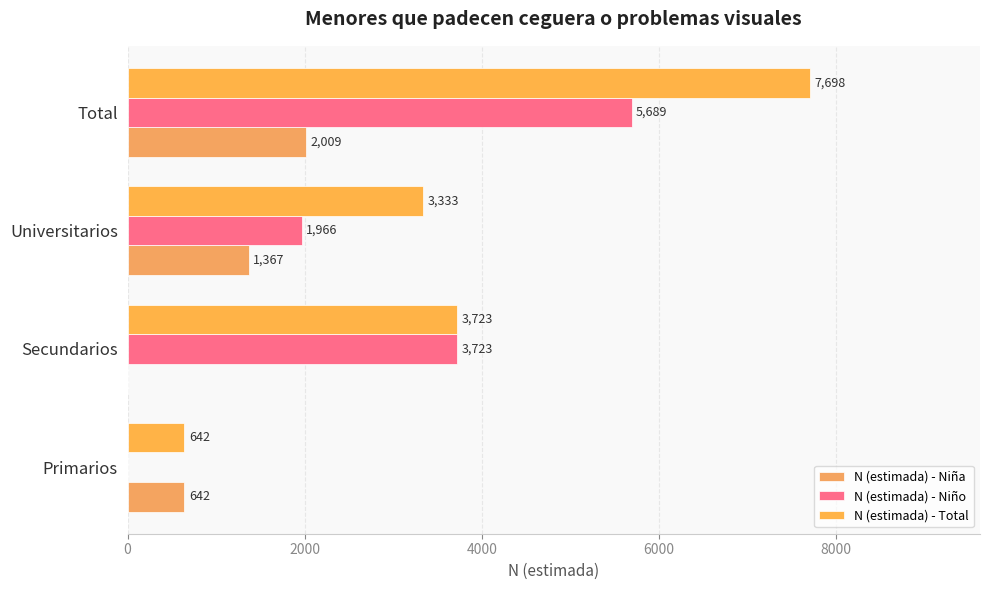

What is the difference between the maximum and minimum values in the N (estimada) - Niña series?

2009